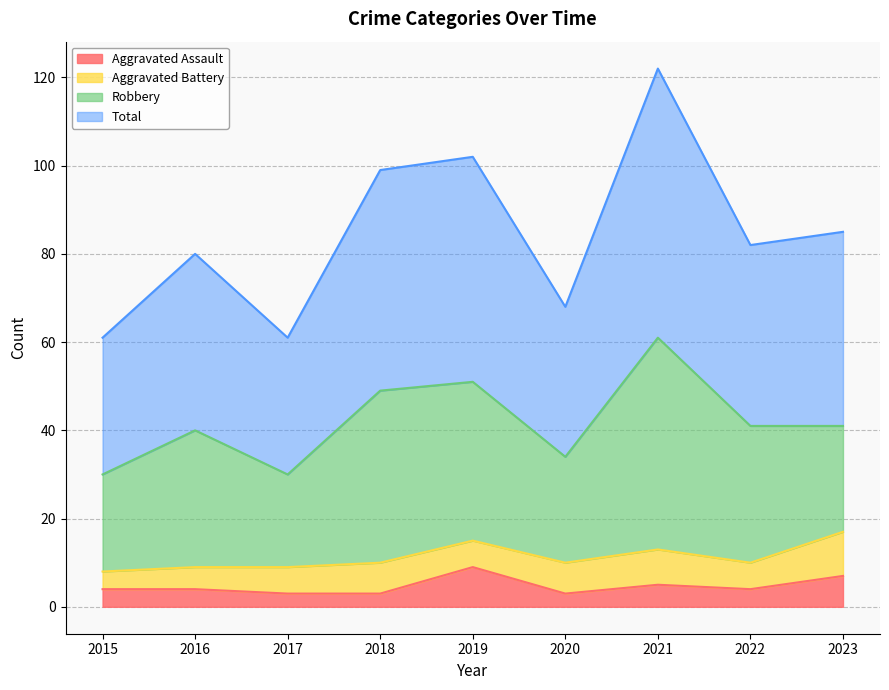

At which label does Aggravated Assault reach its peak?

2019